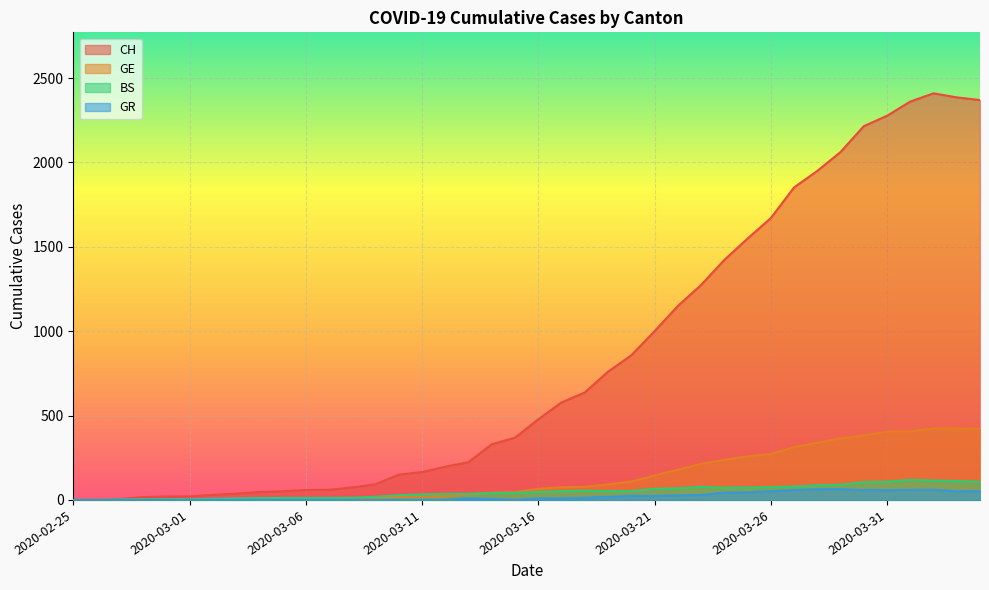

Where is the first local maximum for BS?

2020-03-18